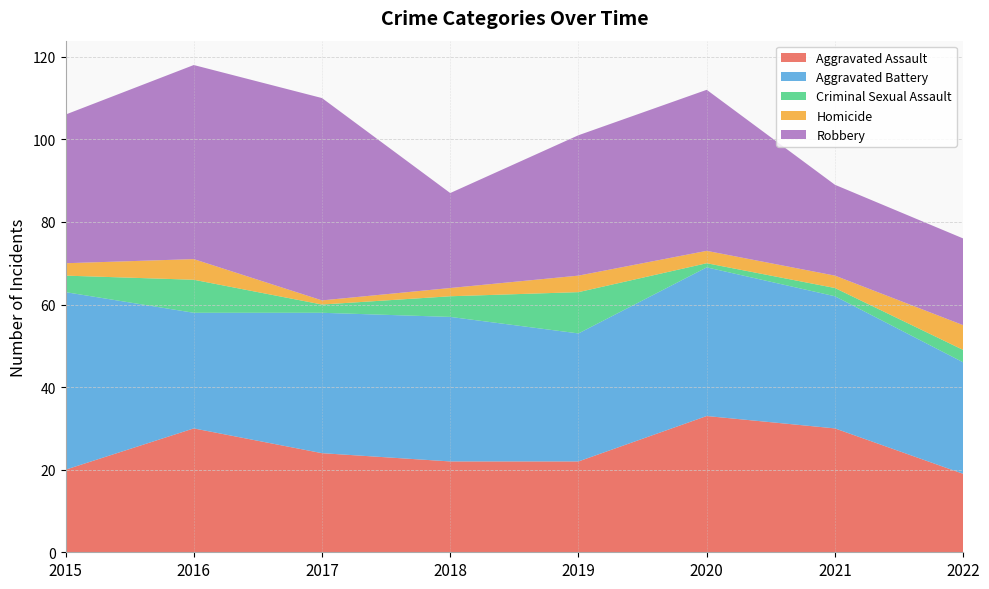

Reading left to right, what are all the values shown in this chart?

Aggravated Assault: 2015=20	2016=30	2017=24	2018=22	2019=22	2020=33	2021=30	2022=19
Aggravated Battery: 2015=43	2016=28	2017=34	2018=35	2019=31	2020=36	2021=32	2022=27
Criminal Sexual Assault: 2015=4	2016=8	2017=2	2018=5	2019=10	2020=1	2021=2	2022=3
Homicide: 2015=3	2016=5	2017=1	2018=2	2019=4	2020=3	2021=3	2022=6
Robbery: 2015=36	2016=47	2017=49	2018=23	2019=34	2020=39	2021=22	2022=21